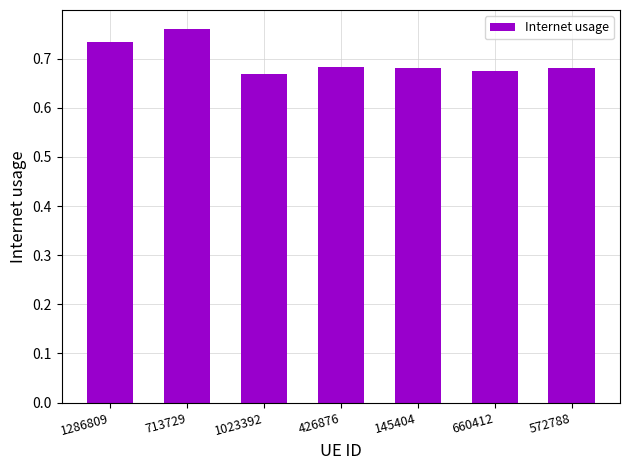

Is it true that the value at 572788 is 1.0?

False